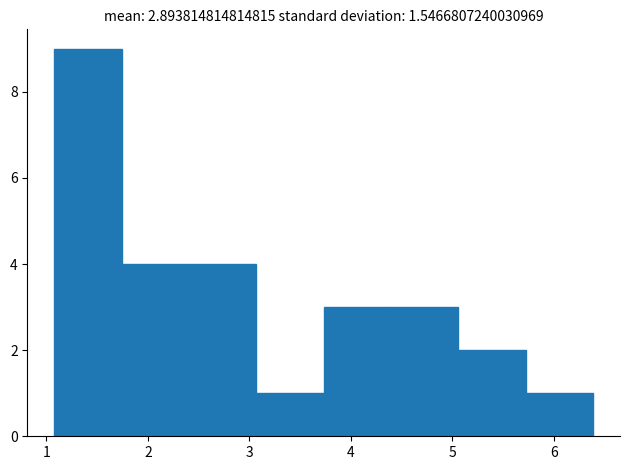

Reading left to right, transcribe this chart: for each bar, give the range it covers on the x-axis and its height. Neither the bar edges nor the heights are printed on the chart, so give them approximately, as read against the axes.

1.1 to 1.7: 9
1.7 to 2.4: 4
2.4 to 3.1: 4
3.1 to 3.7: 1
3.7 to 4.4: 3
4.4 to 5.1: 3
5.1 to 5.7: 2
5.7 to 6.4: 1